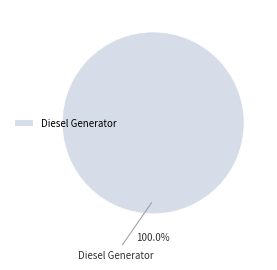

Does Diesel Generator account for over 50% of the chart?

Yes